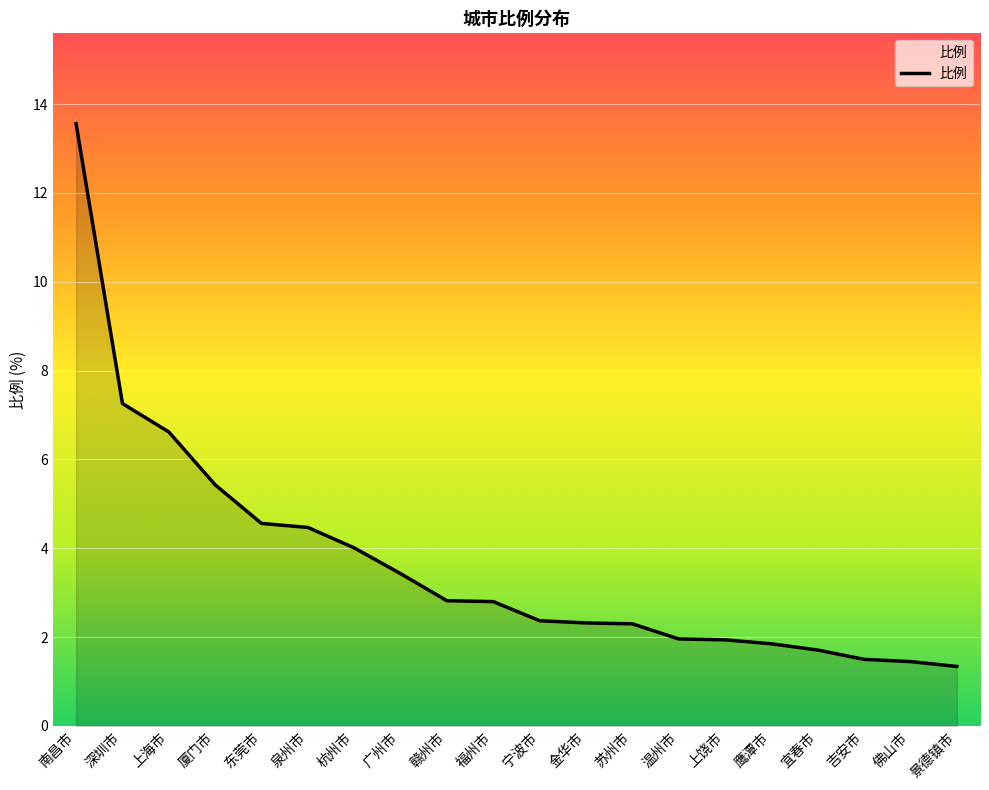

True or false: the data shows 2.3 at 金华市.

True